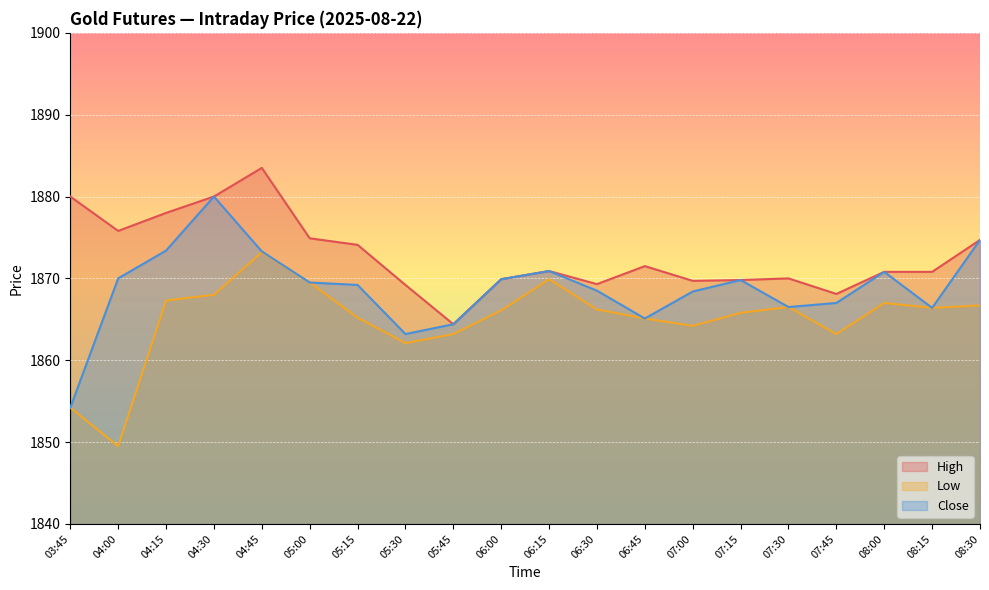

What are all the series names shown in the legend?

High, Low, Close